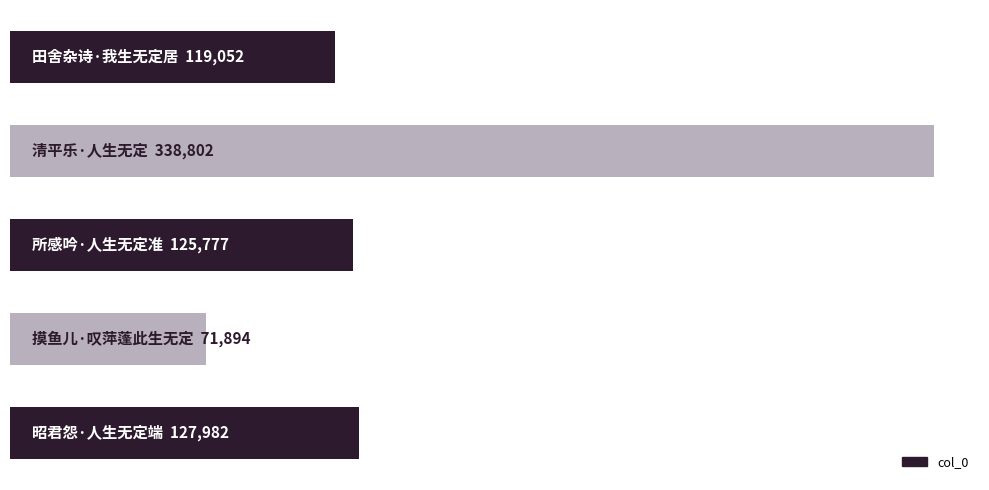

Does the chart contain any negative values?

No